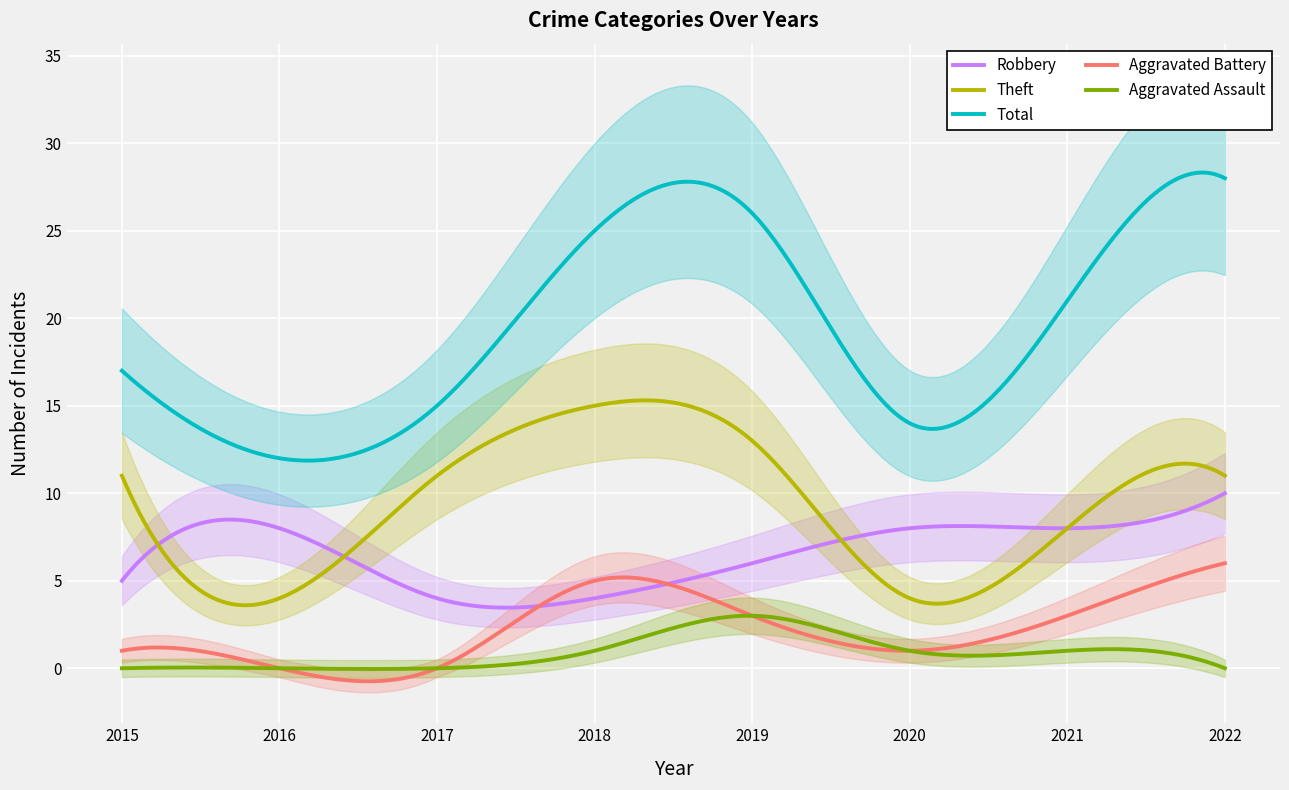

What value does the Theft series have at 2019, to the nearest 5?

15